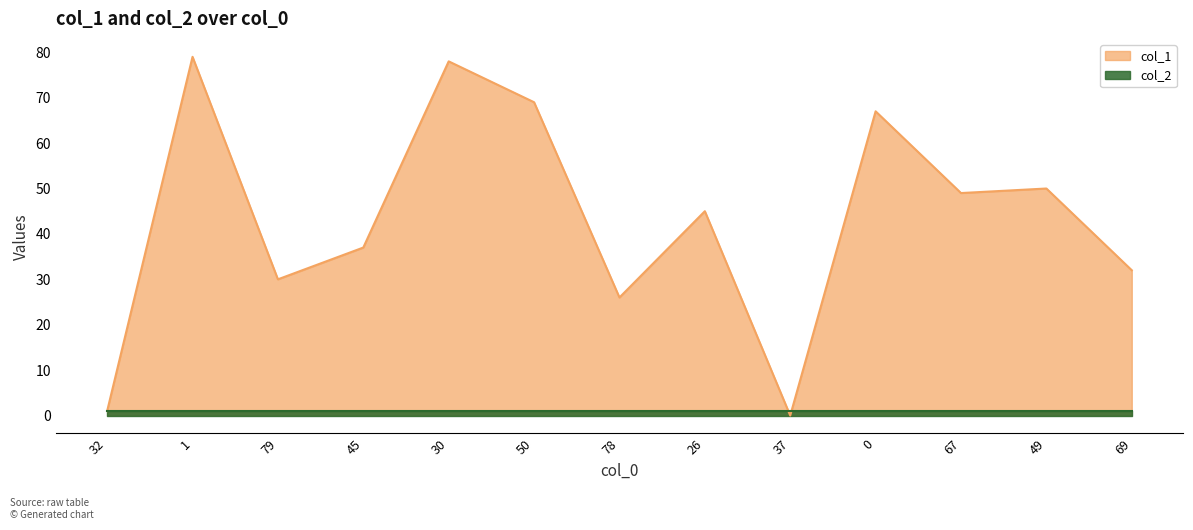

Does the chart display data point markers on the line(s)?

No